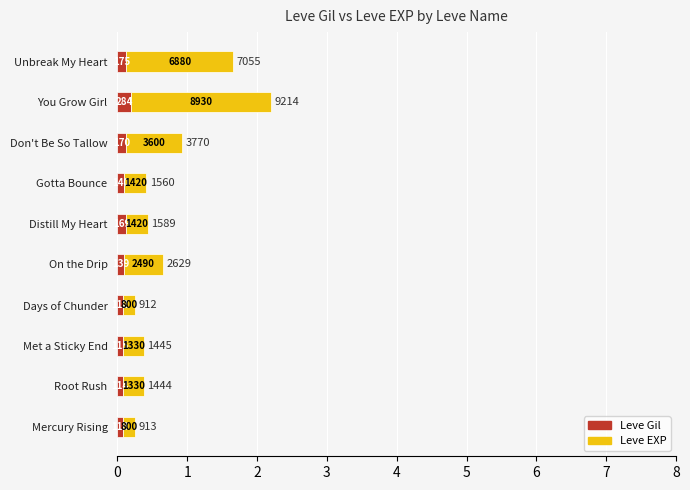

What are all the series names shown in the legend?

Leve Gil, Leve EXP